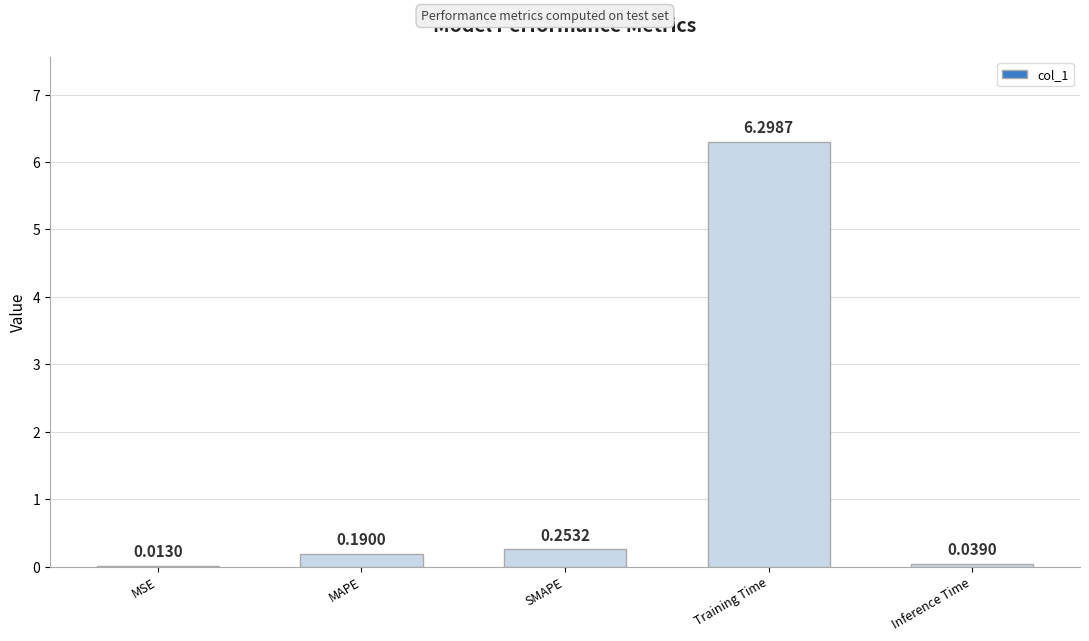

What is the sum of all values?

6.8